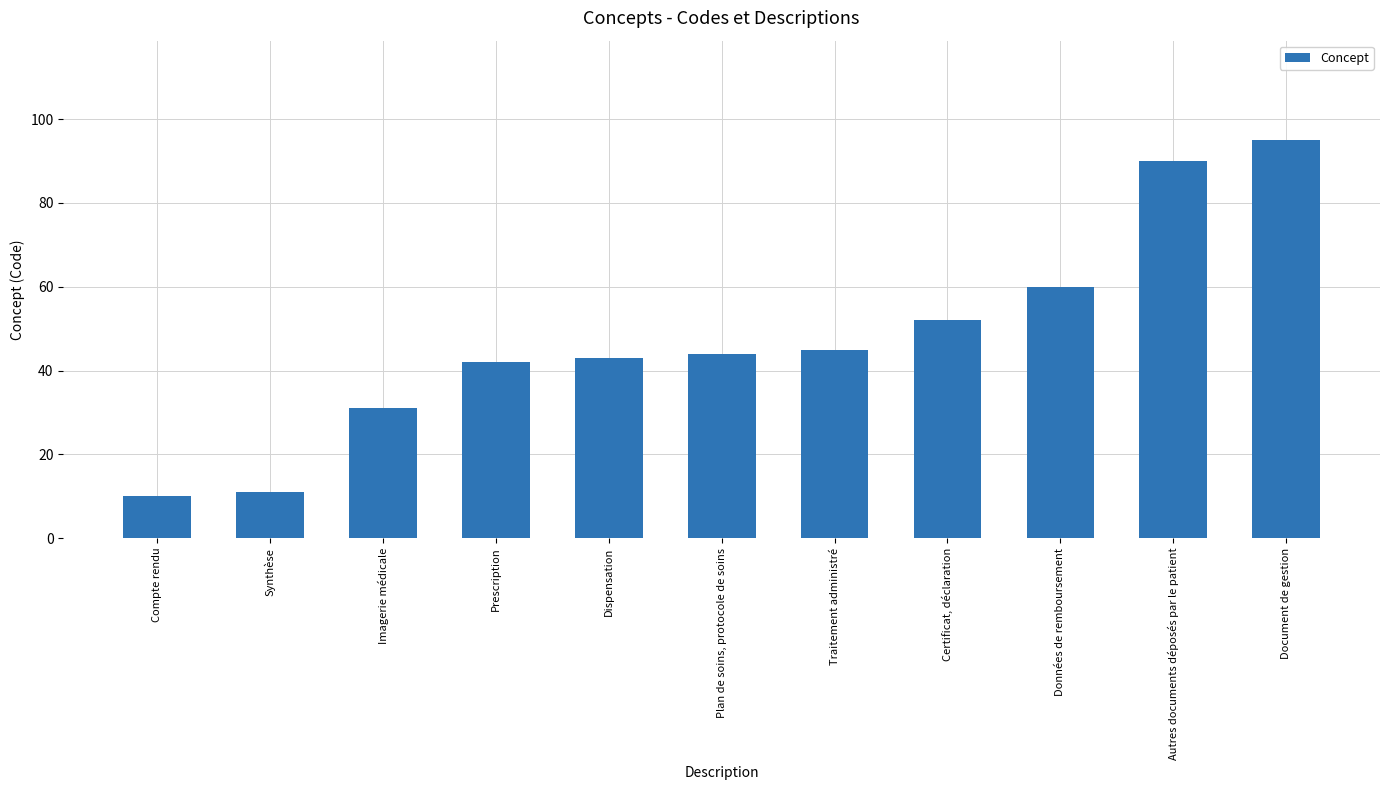

What is the ratio of the value at Autres documents déposés par le patient to the value at Document de gestion?

0.9